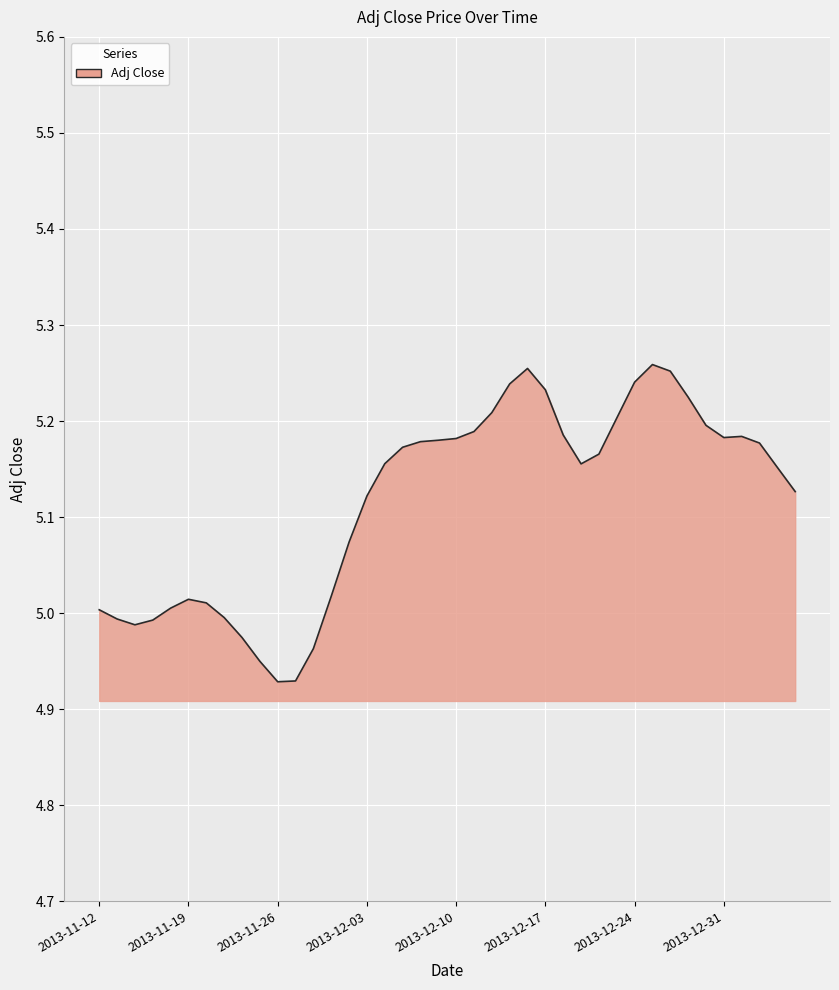

What is the difference between the maximum and minimum values?

0.3